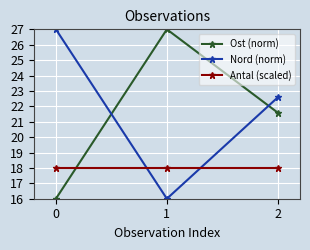

What value does the Nord (norm) series have at 1?

16.0